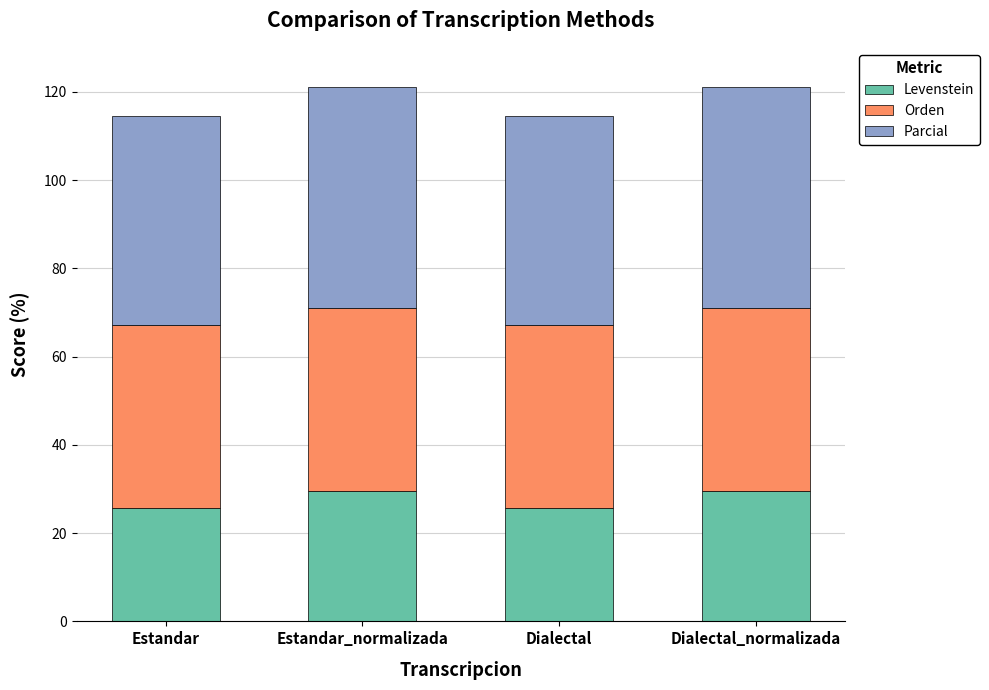

The value of Levenstein at Dialectal_normalizada is 29.6. True or false?

True